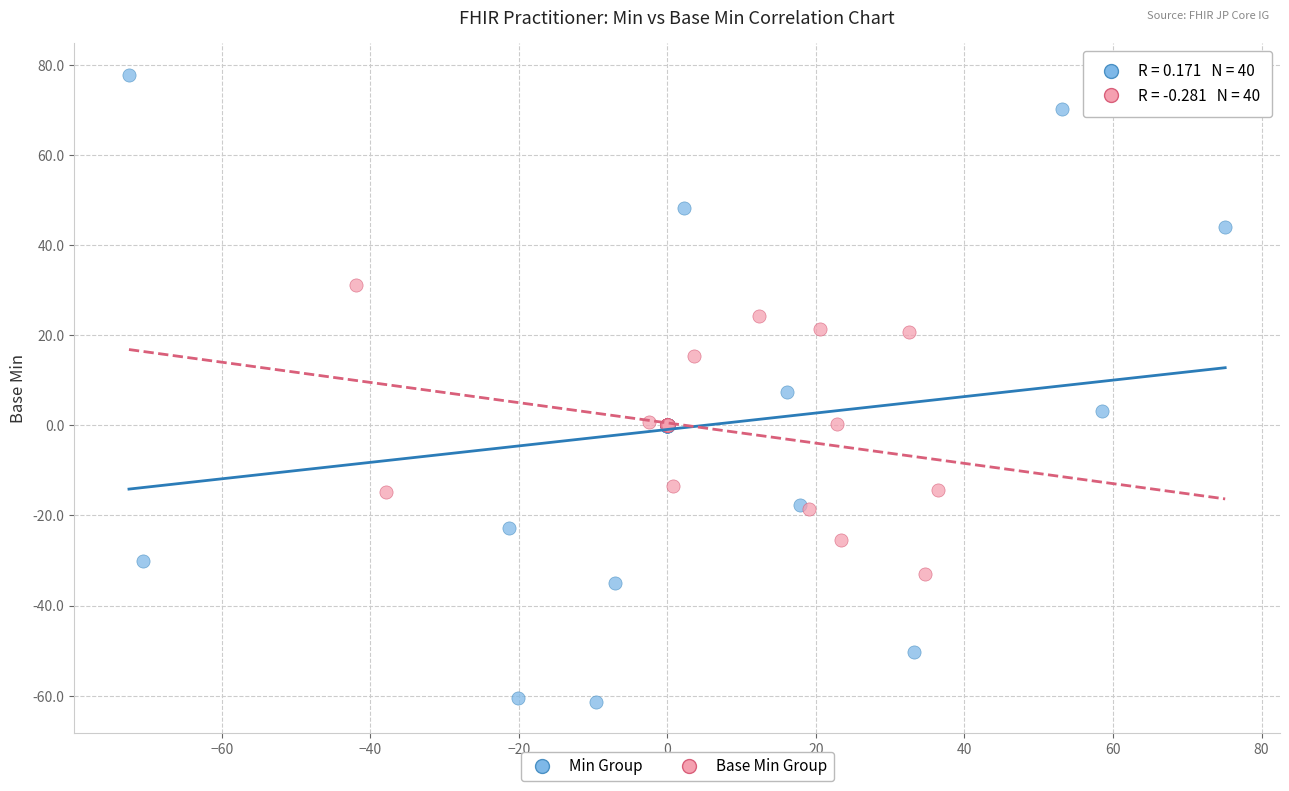

Which series contains the lowest Y value?

Min Group